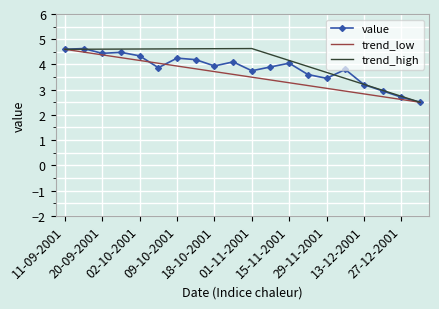

What is the ratio of the value at 20-12-2001 to the value at 22-11-2001?

0.8